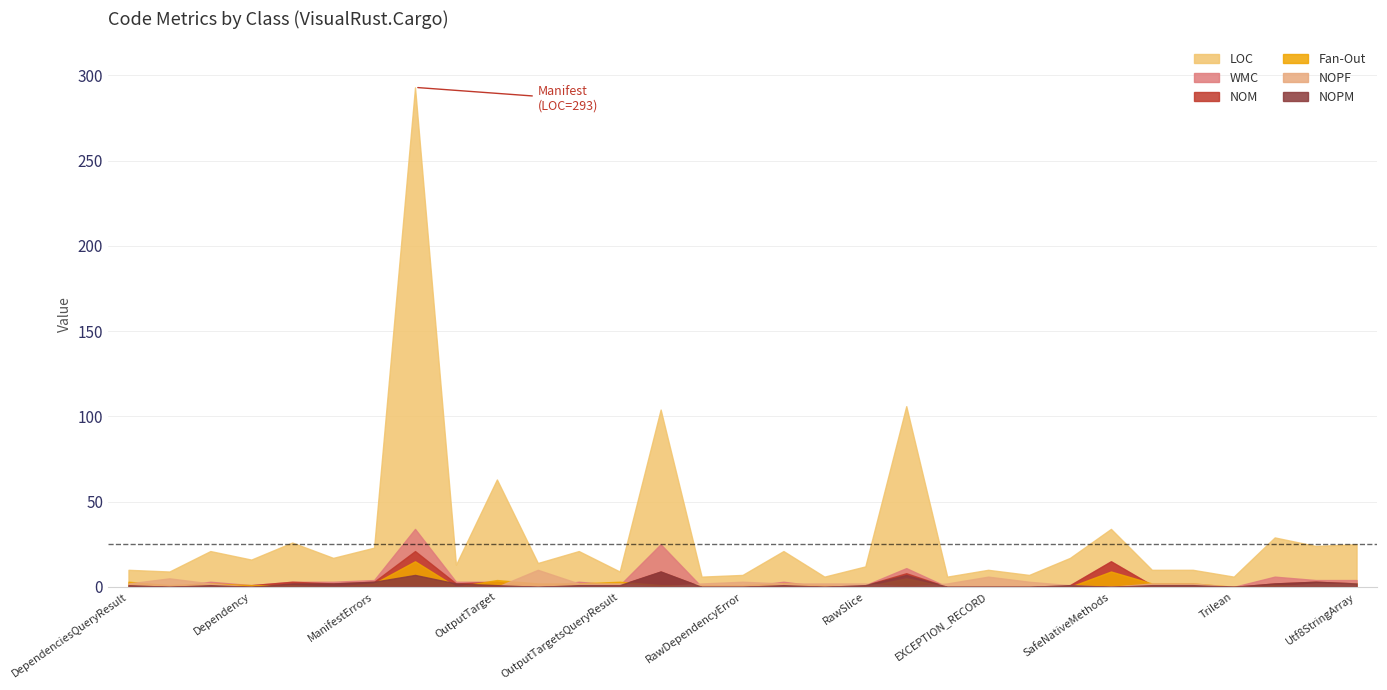

What is the difference between the second highest and minimum values in the WMC series?

25